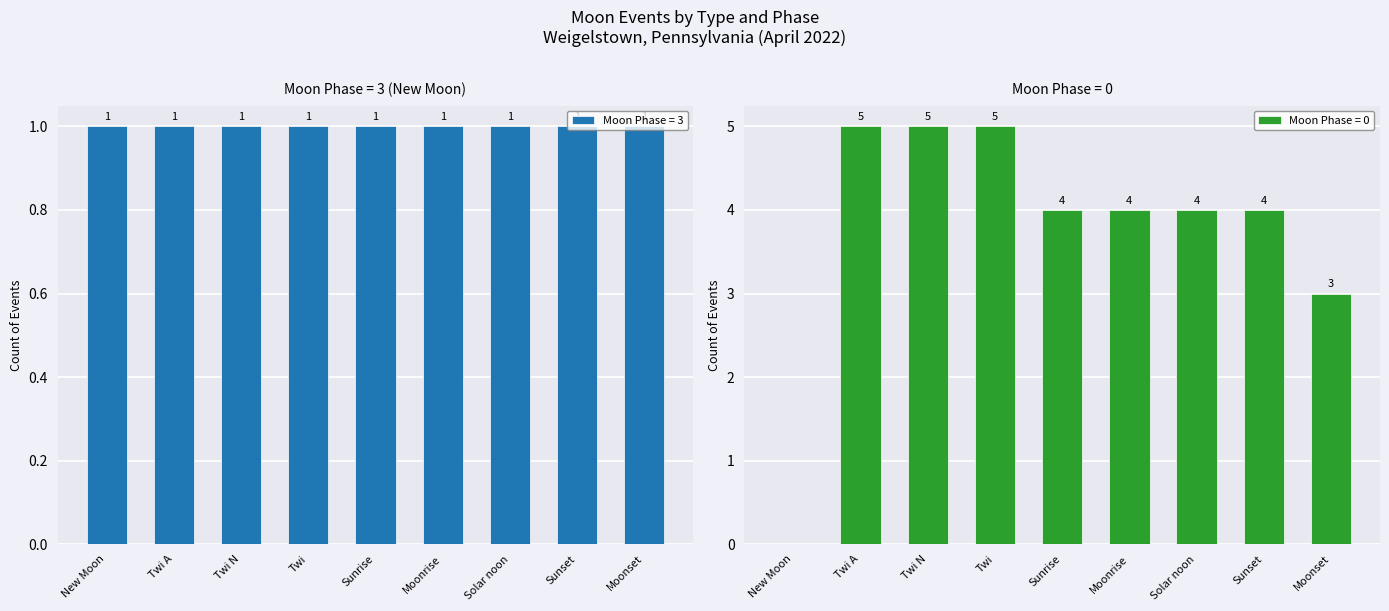

Is it true that Moon Phase = 0 equals -2 at New Moon?

False